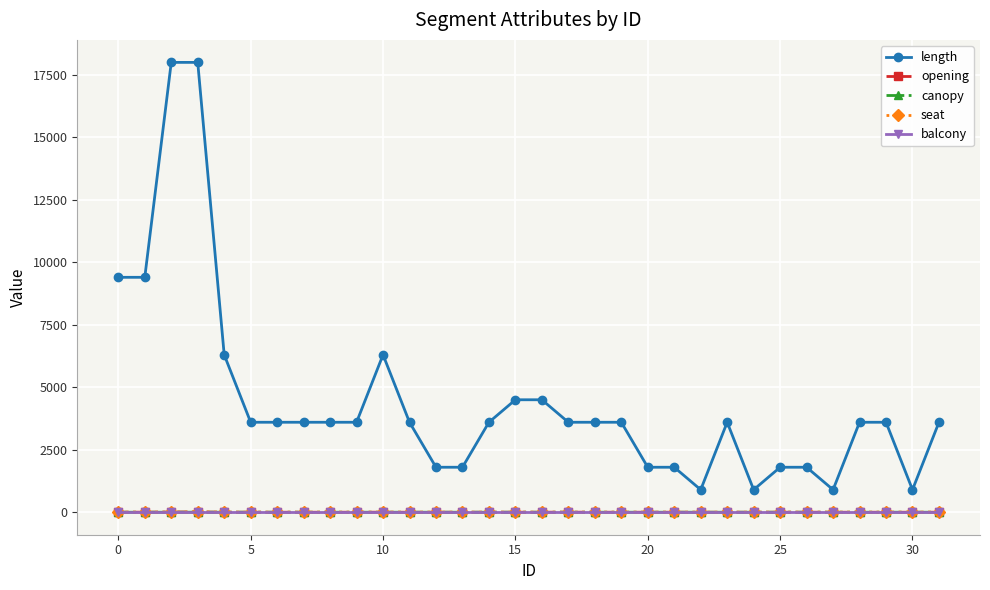

Which series has the largest total across all categories?

length